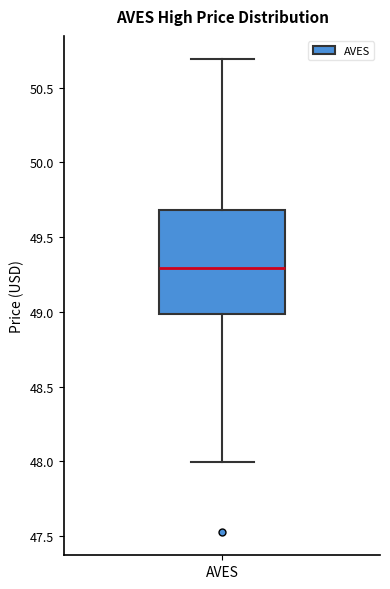

Where does the lower whisker of the box for AVES end on the y-axis? The values are not printed on the chart, so give them approximately, as read against the axis.

48.0